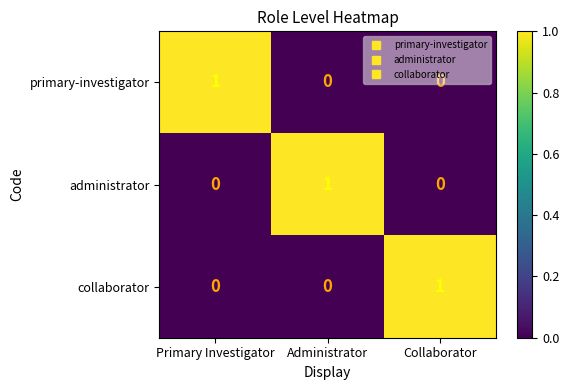

True or false: primary-investigator has a value of -1 at Collaborator.

False